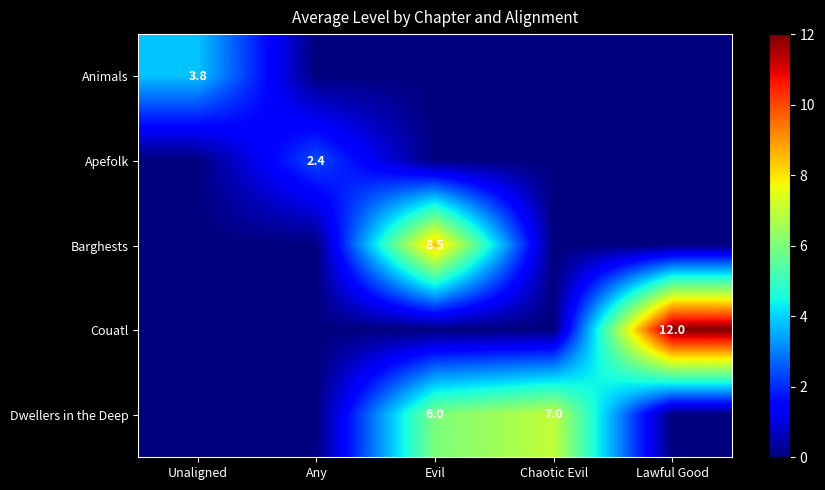

The Dwellers in the Deep series shows 6.0 at Evil. True or false?

True